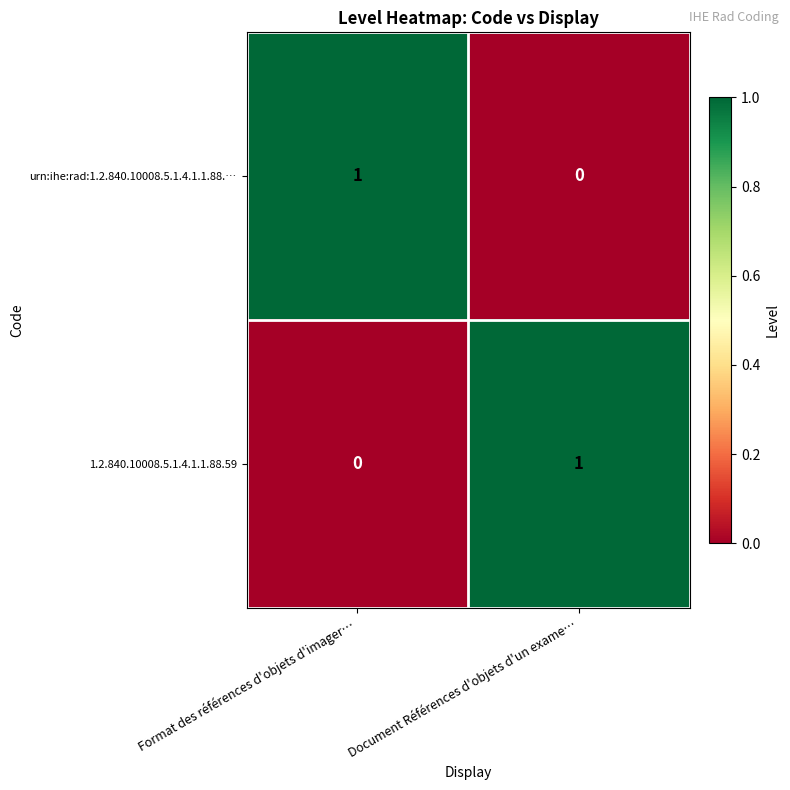

Rank the categories by urn:ihe:rad:1.2.840.10008.5.1.4.1.1.88.… value from lowest to highest.

Document Références d'objets d'un exame…, Format des références d'objets d'imager…